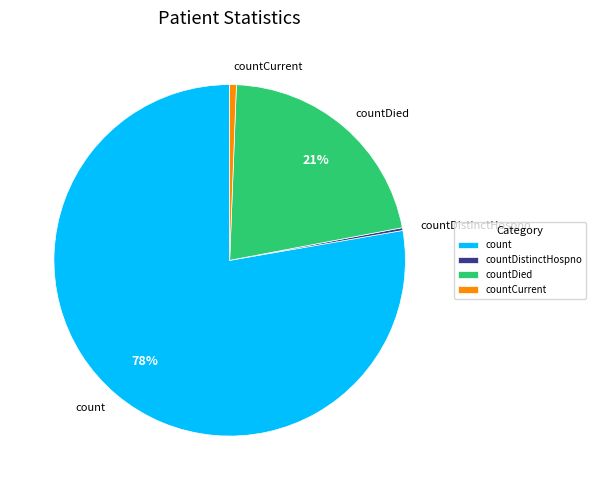

Between count and countCurrent, which is larger?

count